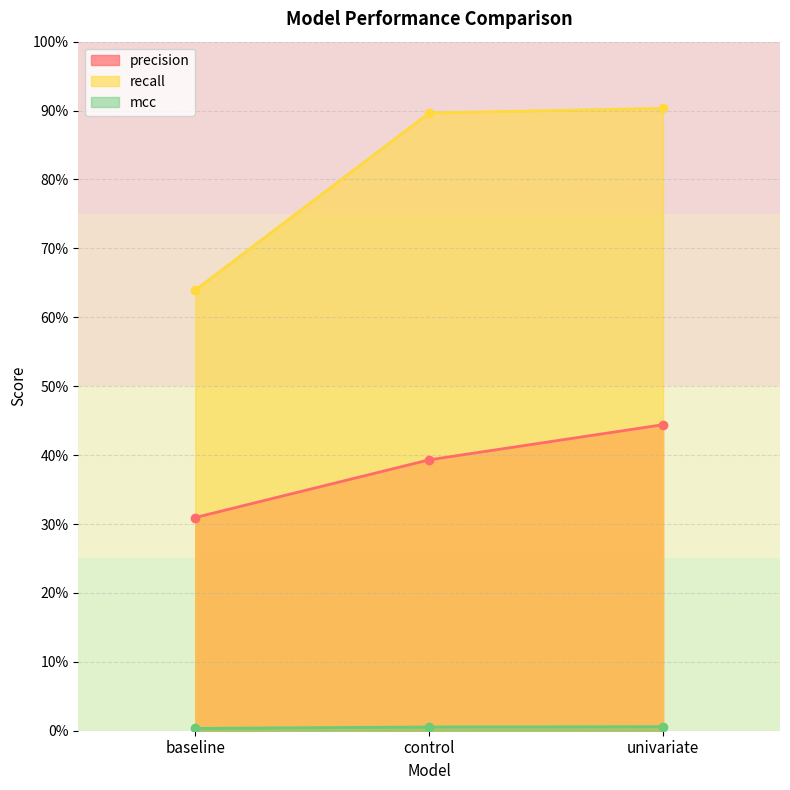

What is the lowest value of the precision series?

30.9